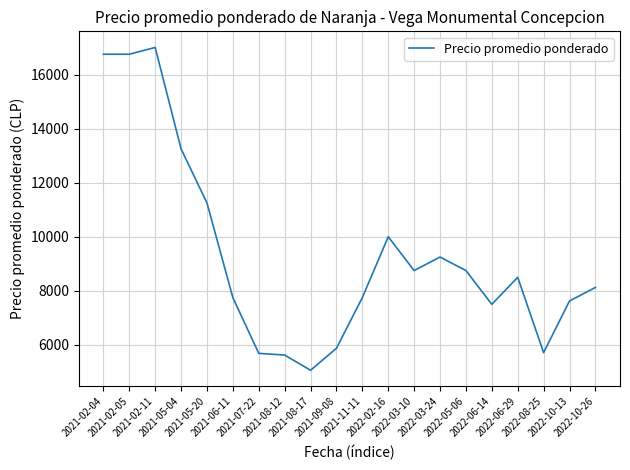

What position from the right is 2022-10-26?

1